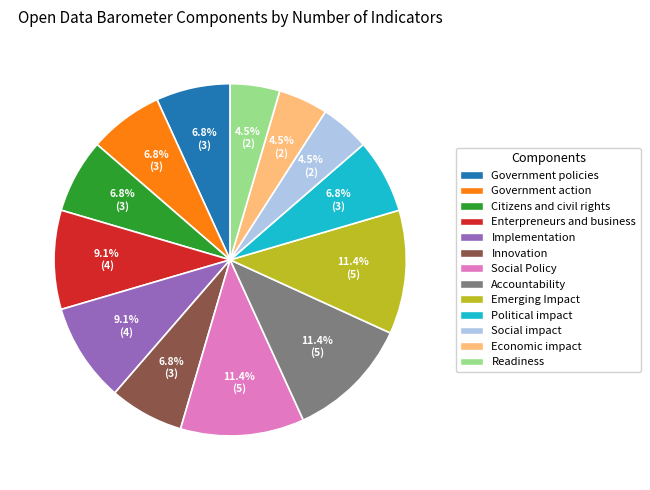

How much of the chart is everything except Social Policy?

88.6%